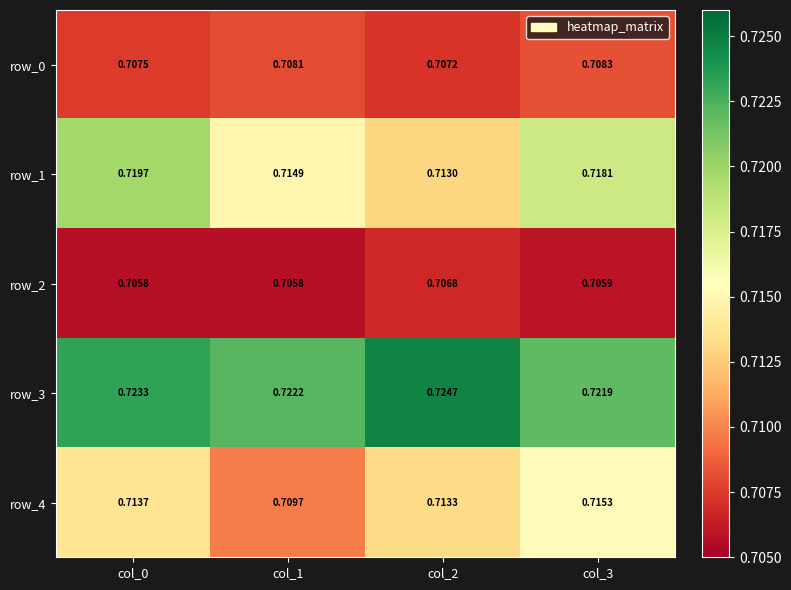

How many categories are shown in the chart?

4